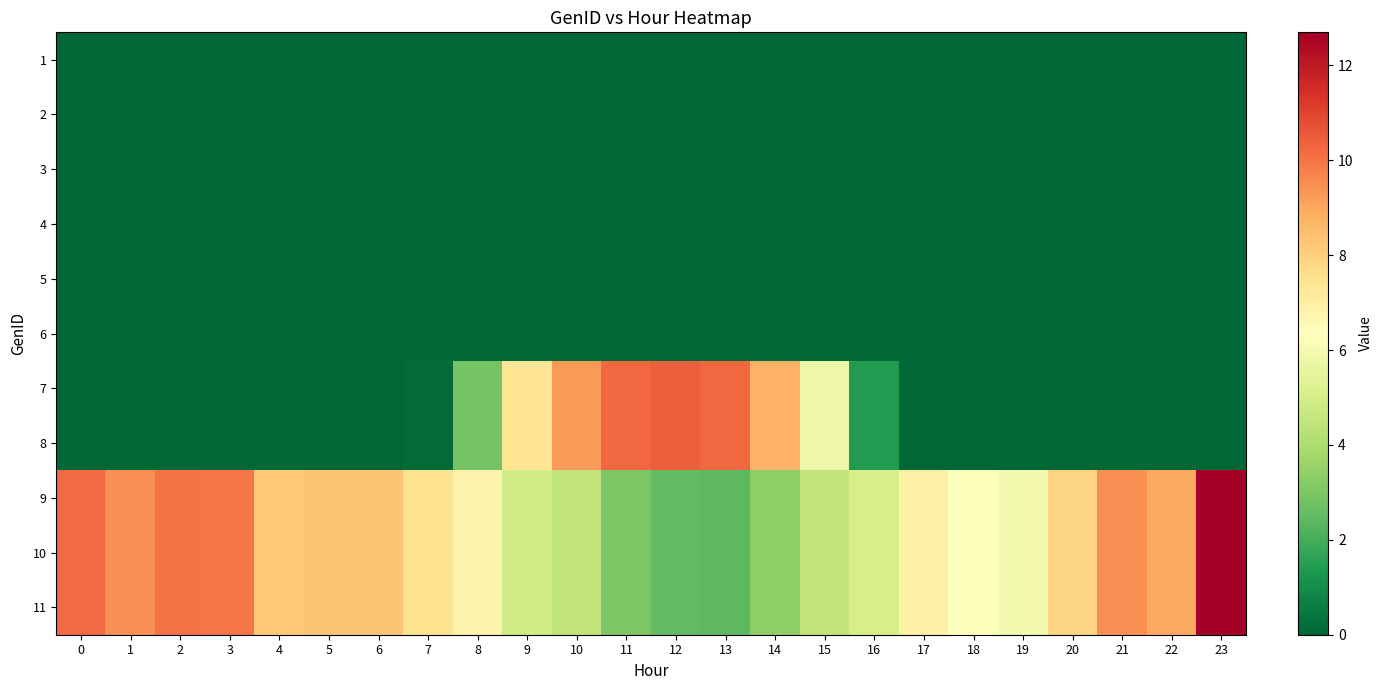

At which category is the sum across all series the highest?

23